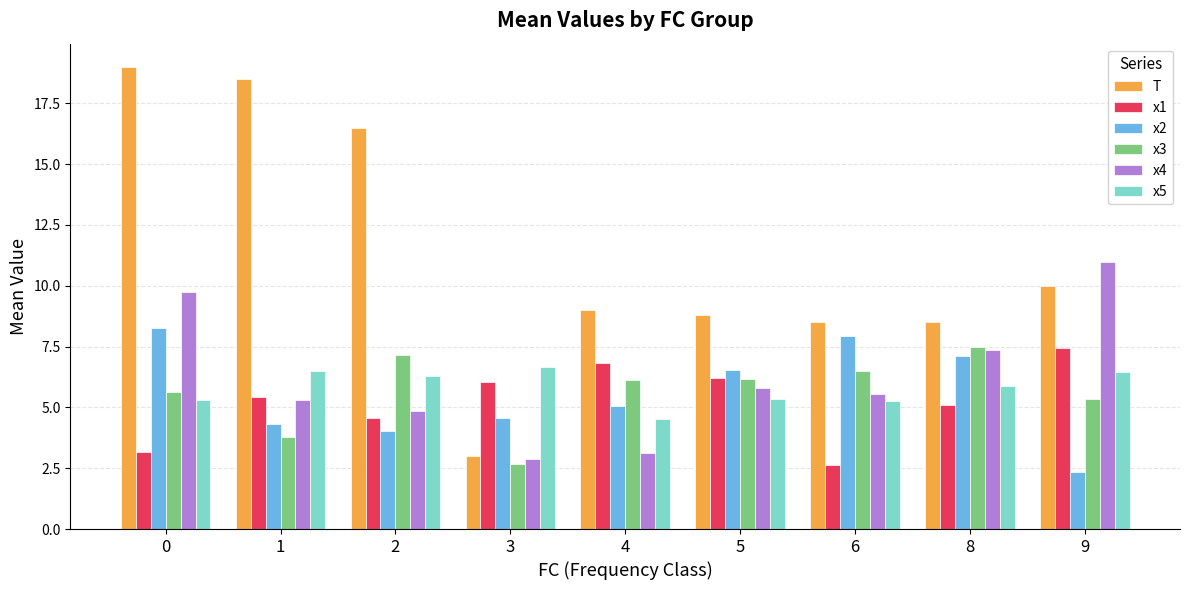

What is the value of the x1 bar at the 6th from the left?

6.2